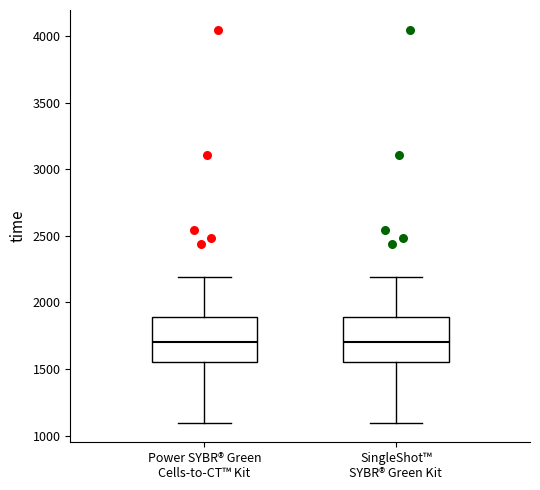

Reading left to right, transcribe this box plot: for each box, give where its median line is, the range the box spans, and where its two whiskers end, as read against the y-axis. The values are not printed on the chart, so give them approximately, as read against the axis.

Power SYBR® Green Cells-to-CT™ Kit: median 1700, box 1550 to 1900, whiskers 1100 to 2200
SingleShot™ SYBR® Green Kit: median 1700, box 1550 to 1900, whiskers 1100 to 2200